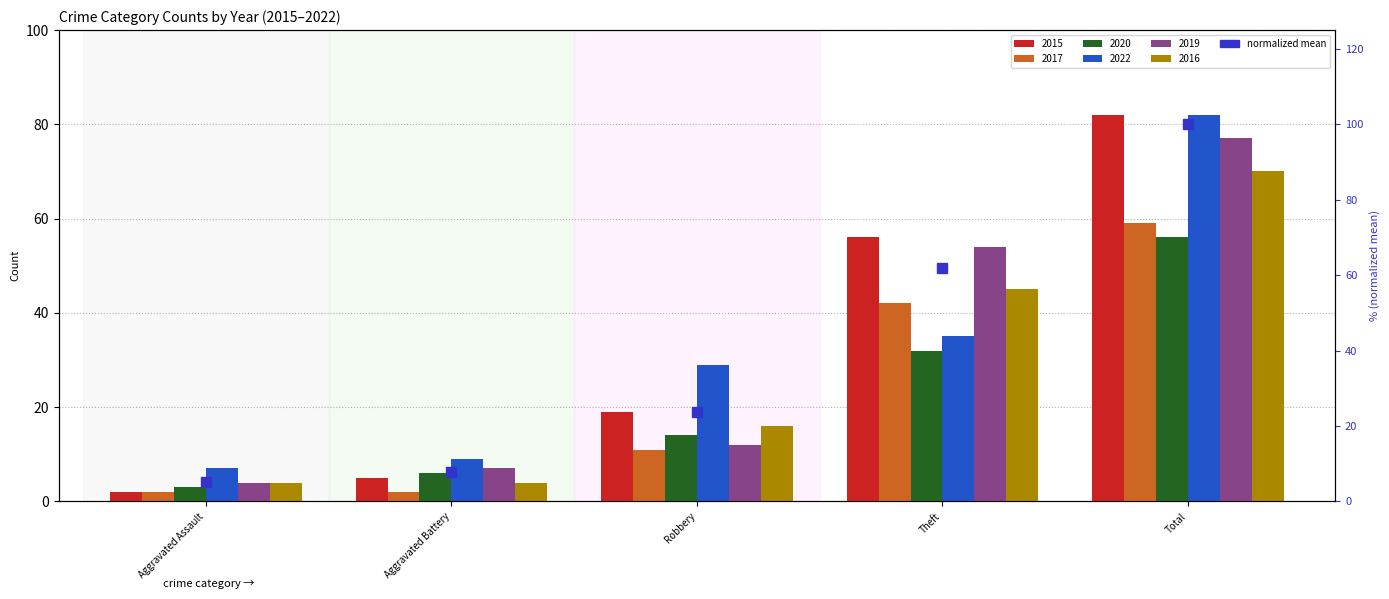

What is the difference between the second highest and minimum values?

56.8